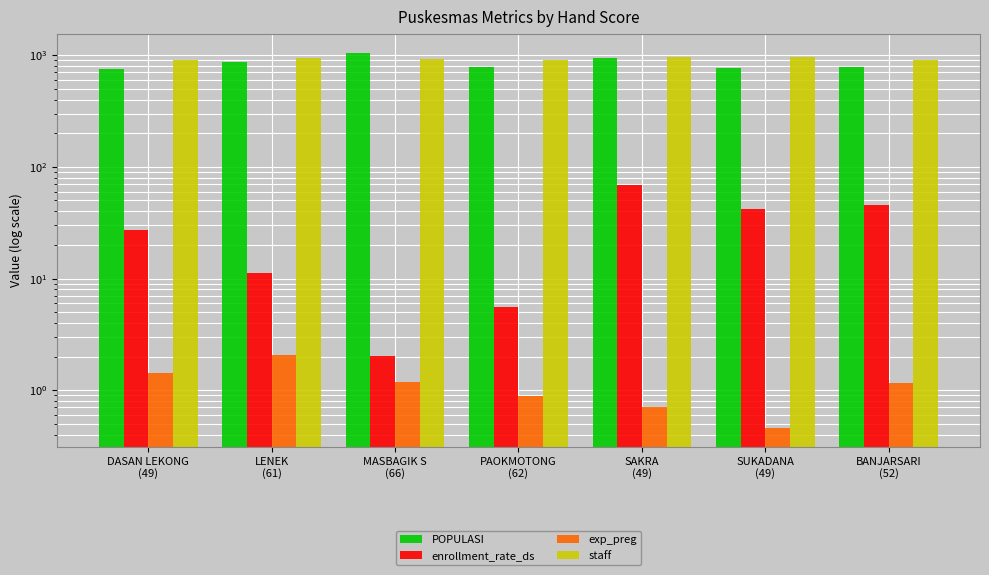

Reading left to right, list all the values displayed in this chart.

POPULASI: 755.3	863.0	1054.0	790.9	936.0	763.0	791.6
enrollment_rate_ds: 26.9	11.1	2.0	5.6	68.5	41.7	45.5
exp_preg: 1.4	2.1	1.2	0.9	0.7	0.5	1.2
staff: 904.0	940.0	926.0	909.0	962.0	961.0	910.0